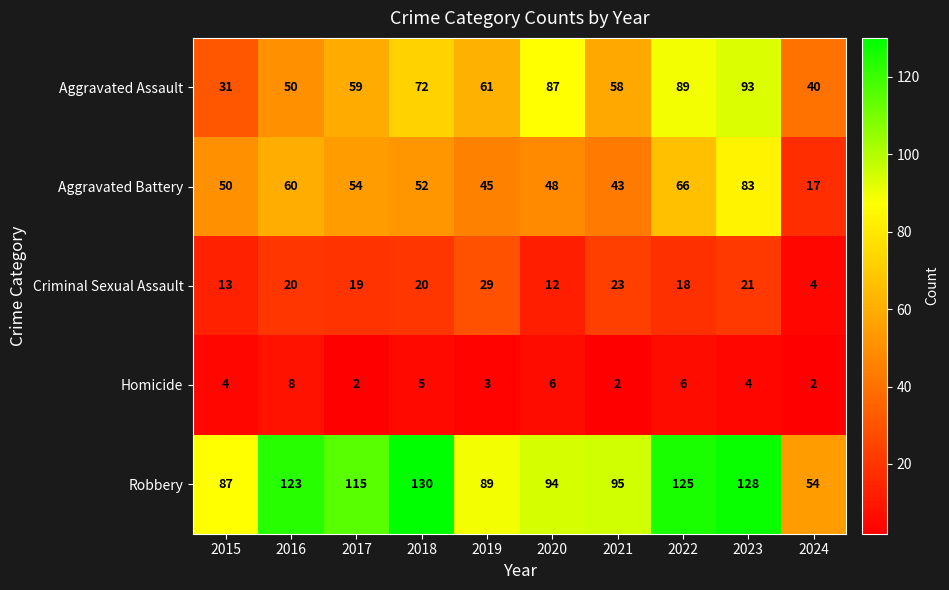

Rank the series by their maximum value, from lowest to highest.

Homicide, Criminal Sexual Assault, Aggravated Battery, Aggravated Assault, Robbery